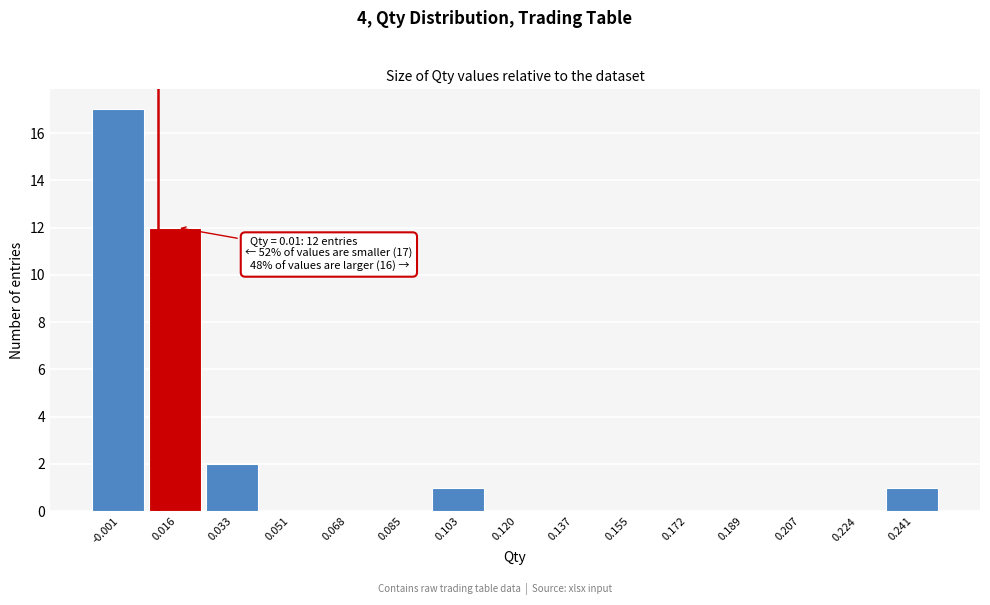

Over which range of the x-axis is the bar tallest?

-0.010 to 0.008